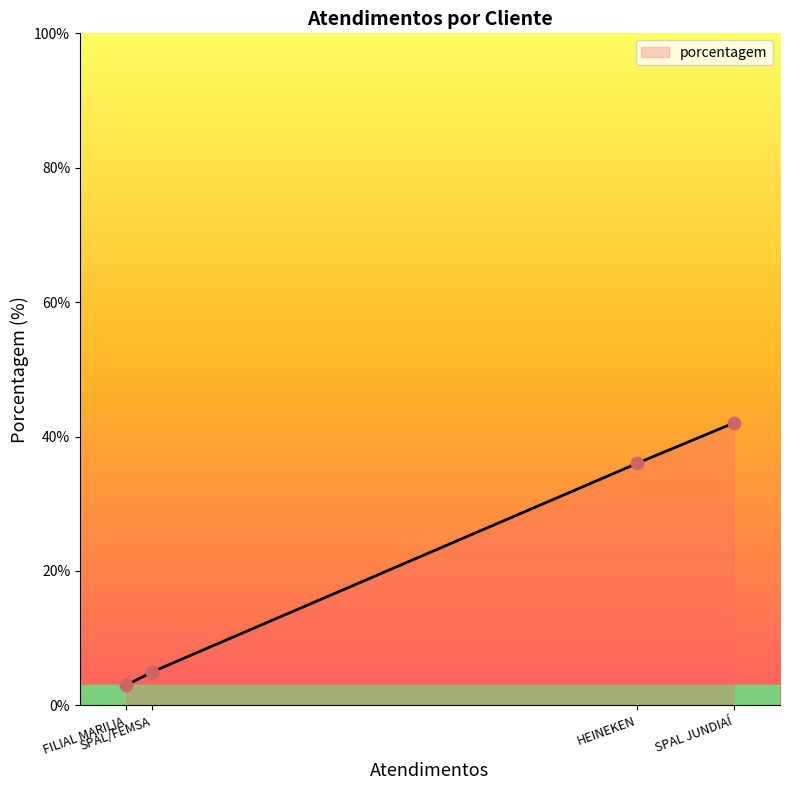

What is the highest value of the porcentagem series?

42.0